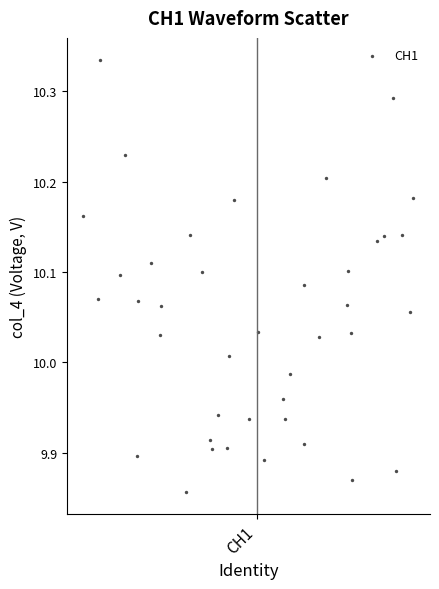

What is the range of Y values (max minus min)?

0.5